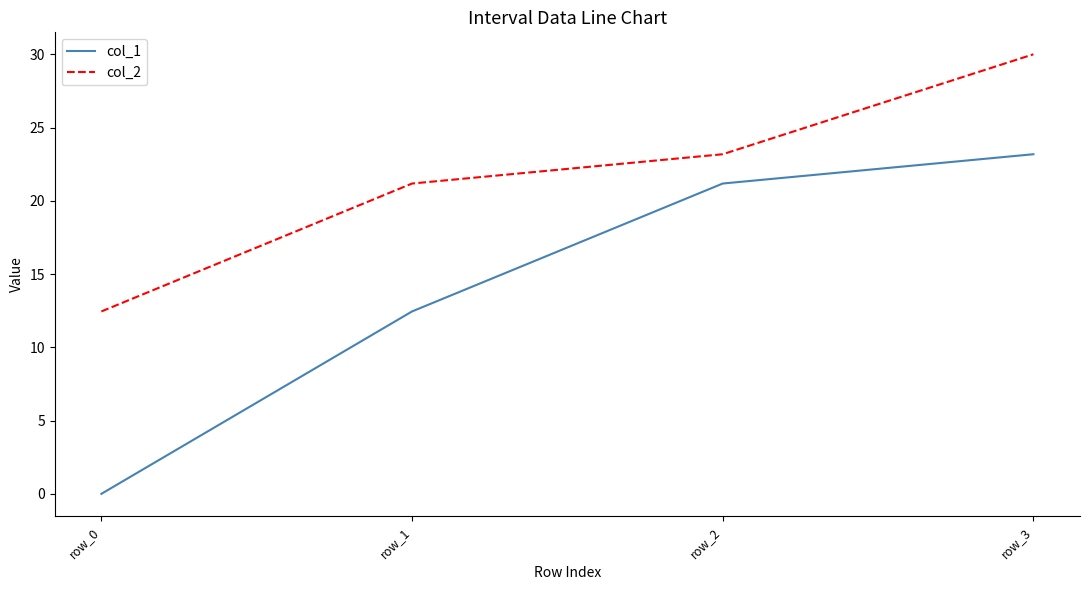

Which series has the widest spread of values?

col_1